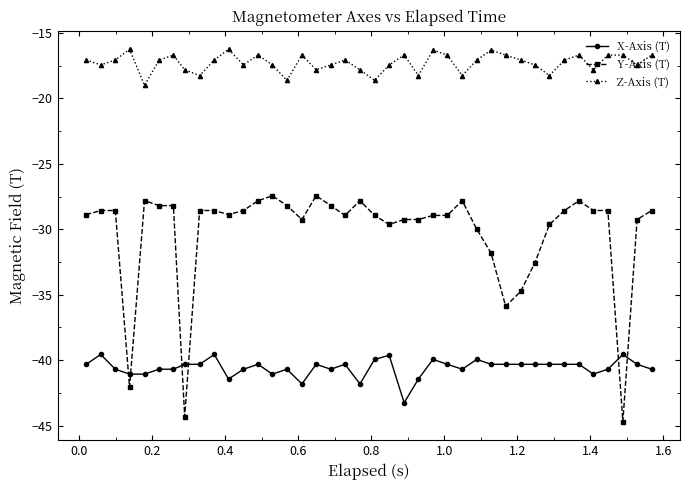

What is the maximum value for Y-Axis (T)?

-27.4